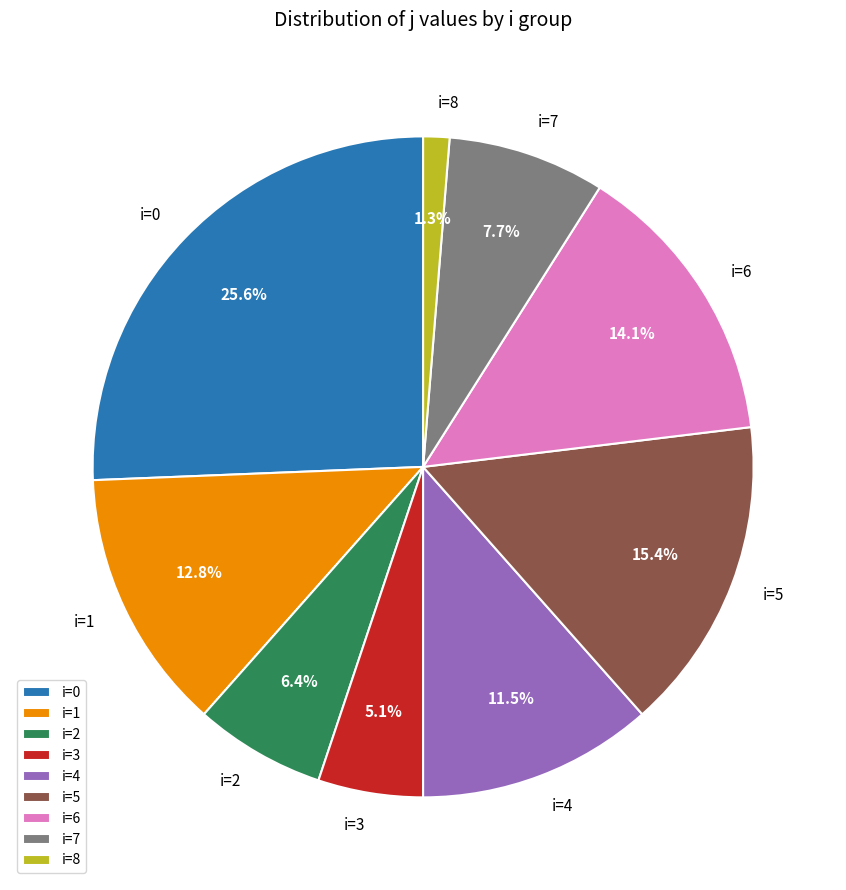

Which has a higher value, i=1 or i=0?

i=0